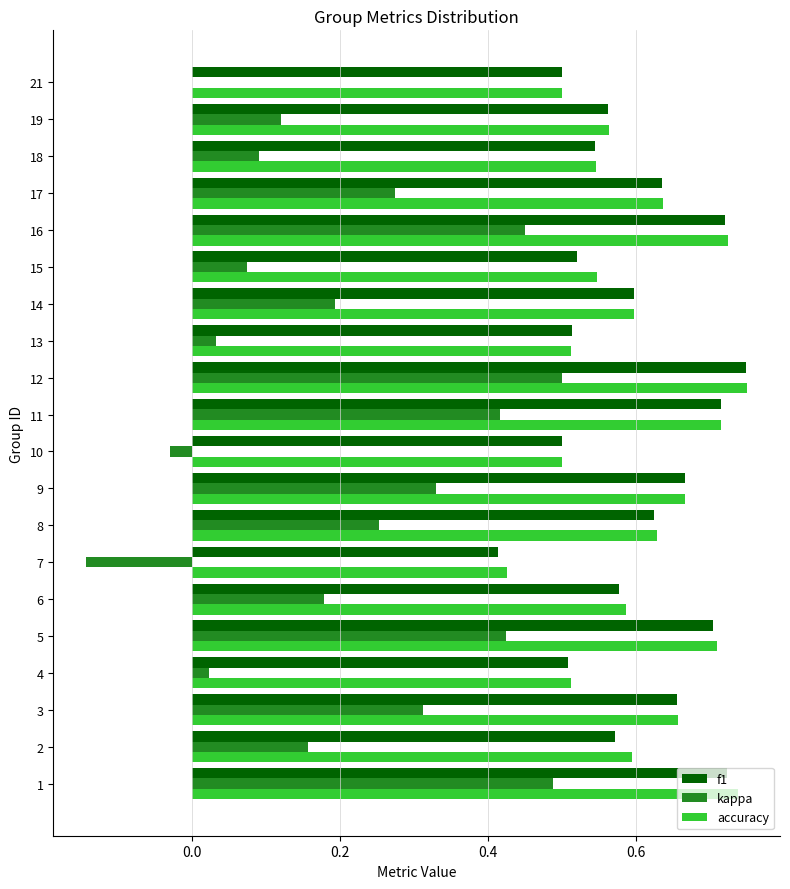

Which category has the highest value in the f1 series?

12